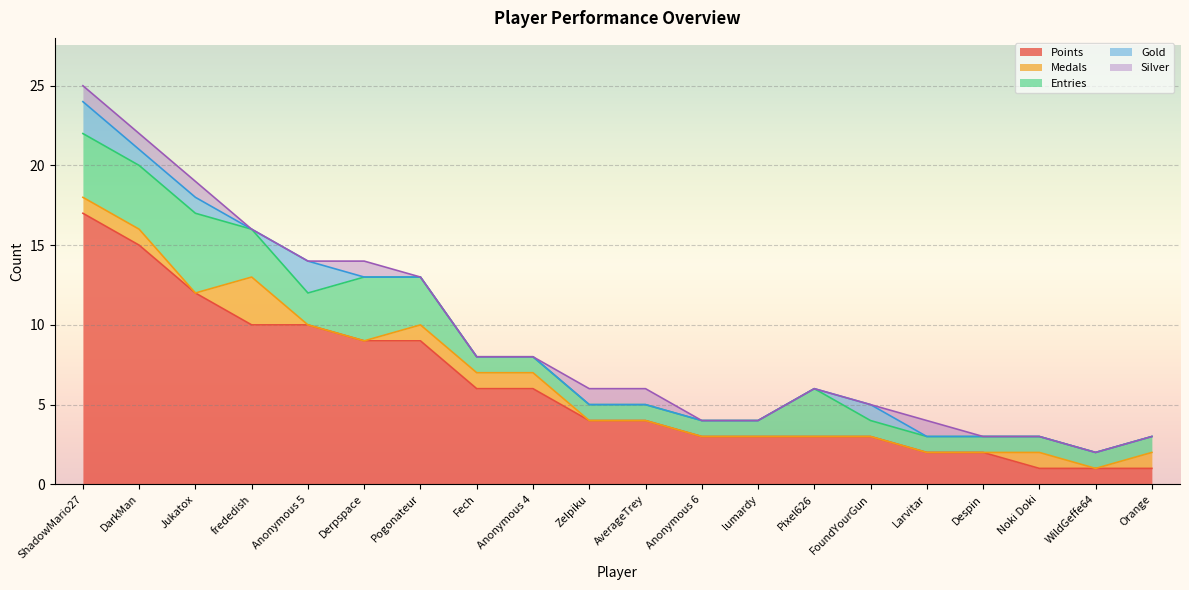

How many interior local peaks does the Gold series have?

2